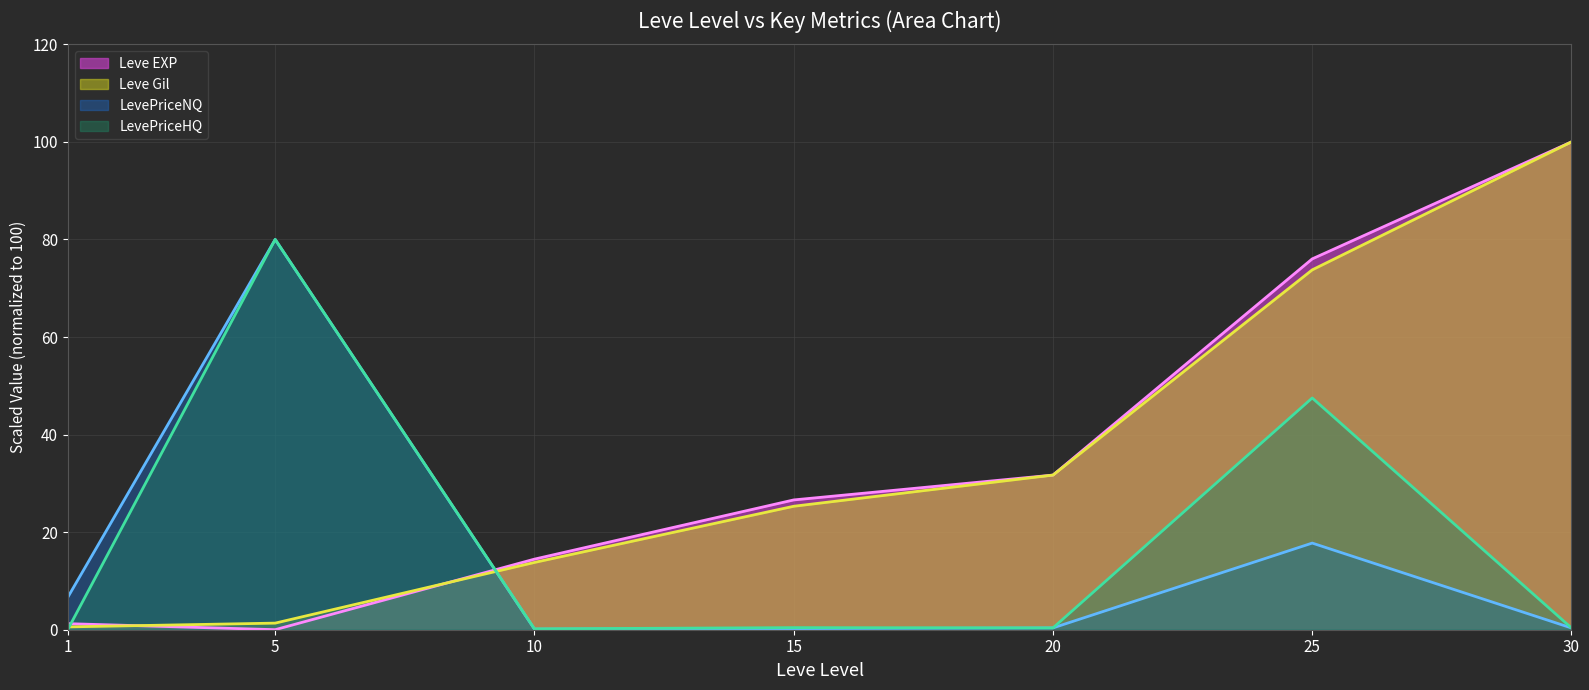

Rank the categories by Leve EXP value from highest to lowest.

30, 25, 20, 15, 10, 1, 5